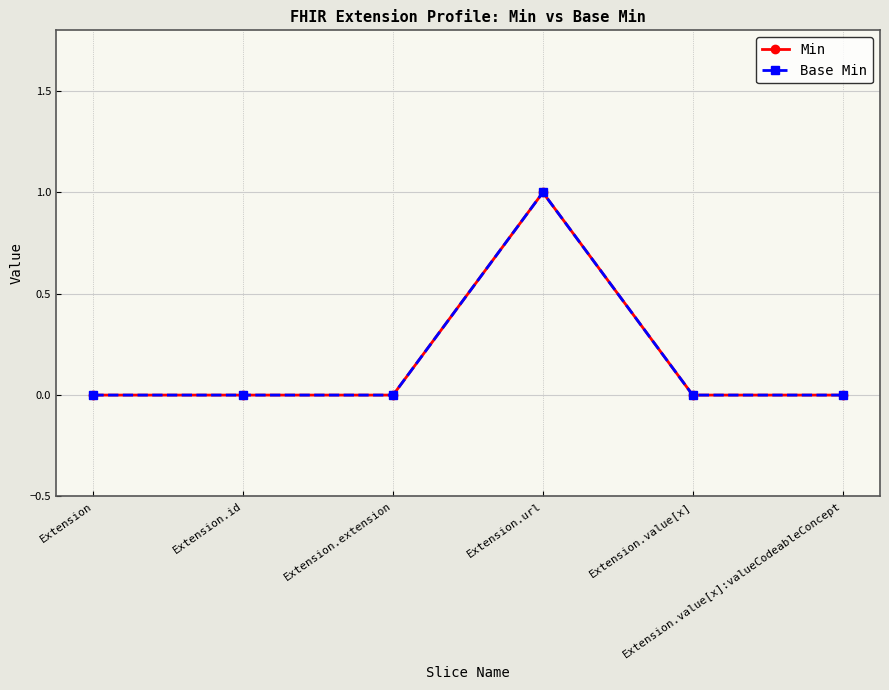

Does the chart have visible grid lines?

Yes